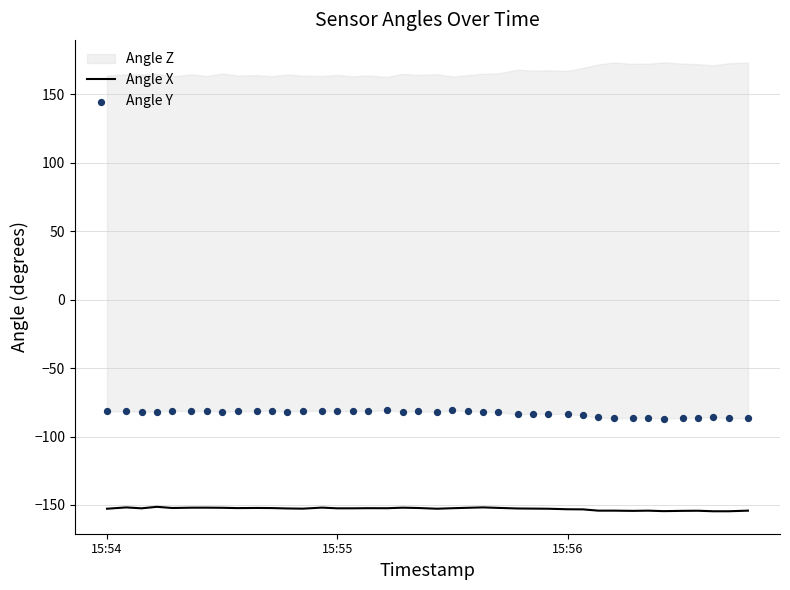

Which series has the widest spread of Y values?

Angle Y